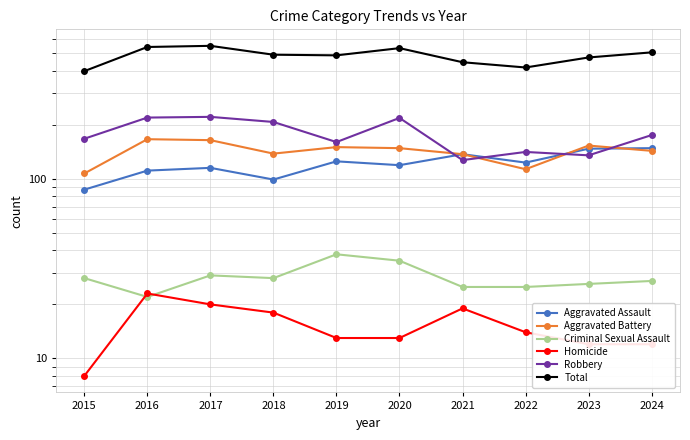

List the series in order of their peak value, lowest first.

Homicide, Criminal Sexual Assault, Aggravated Assault, Aggravated Battery, Robbery, Total